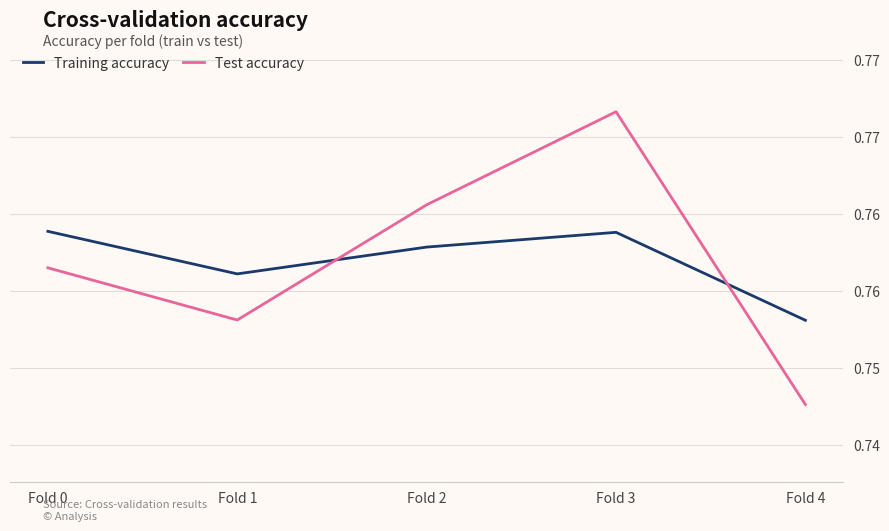

Does the chart have visible grid lines?

Yes